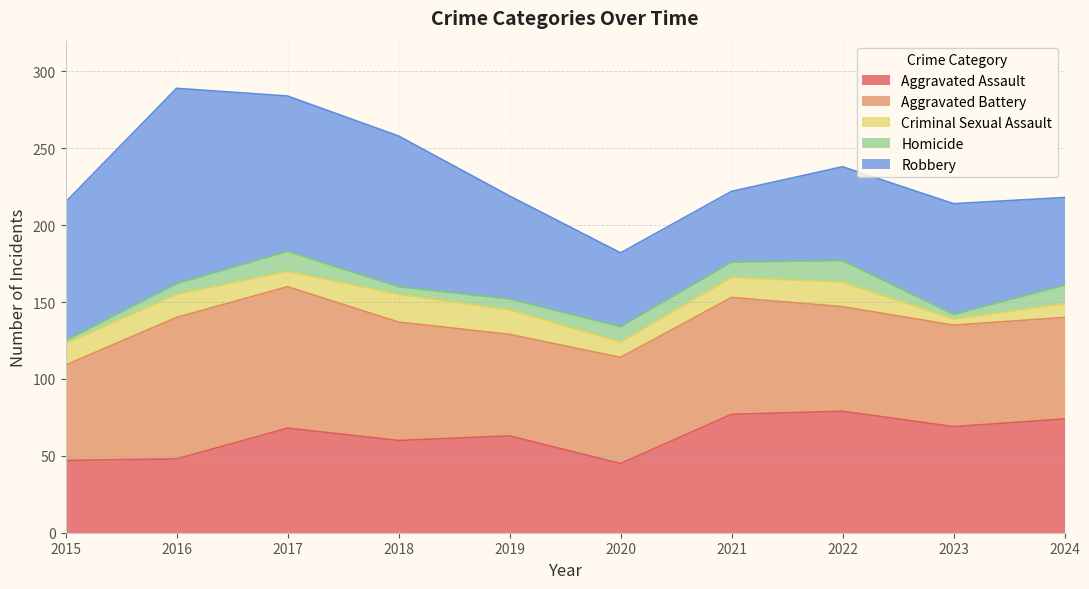

Reading left to right, what are all the values shown in this chart?

Aggravated Assault: 2015=47	2016=48	2017=68	2018=60	2019=63	2020=45	2021=77	2022=79	2023=69	2024=74
Aggravated Battery: 2015=62	2016=92	2017=92	2018=77	2019=66	2020=69	2021=76	2022=68	2023=66	2024=66
Criminal Sexual Assault: 2015=14	2016=15	2017=10	2018=18	2019=16	2020=10	2021=13	2022=16	2023=4	2024=9
Homicide: 2015=2	2016=7	2017=13	2018=5	2019=7	2020=10	2021=10	2022=14	2023=3	2024=12
Robbery: 2015=90	2016=127	2017=101	2018=98	2019=67	2020=48	2021=46	2022=61	2023=72	2024=57